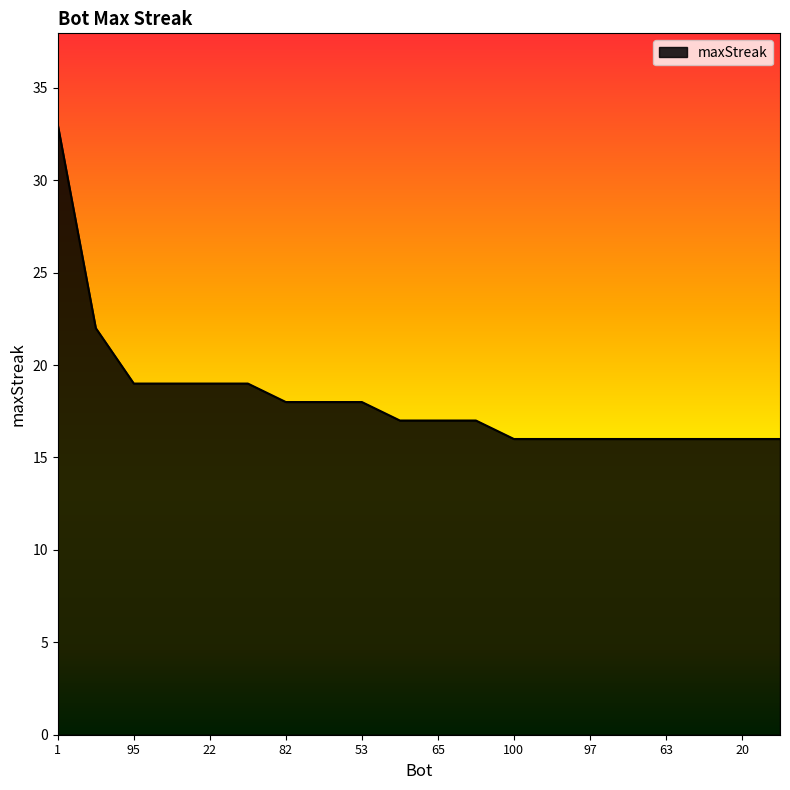

What is the maximum value shown in the chart?

33